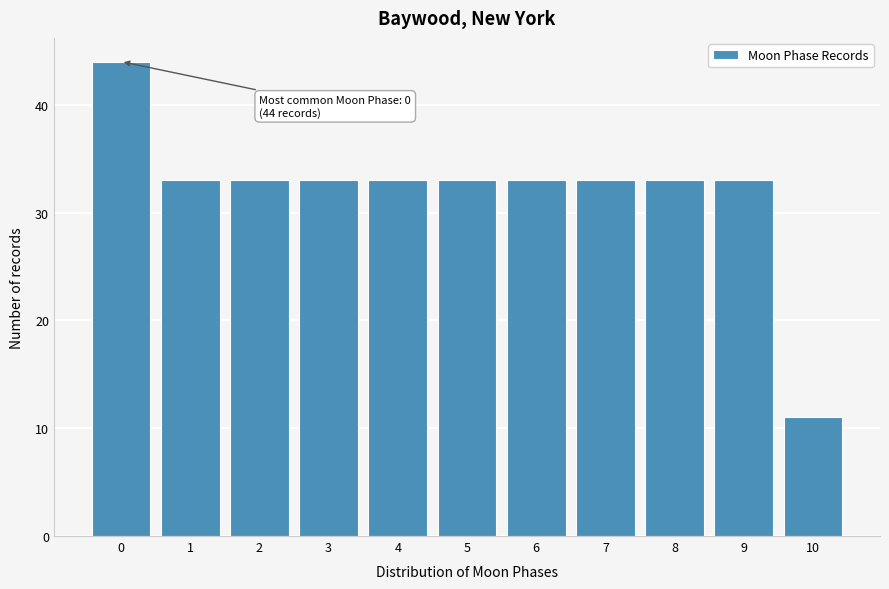

Over which range of the x-axis is the bar tallest?

-0.5 to 0.5